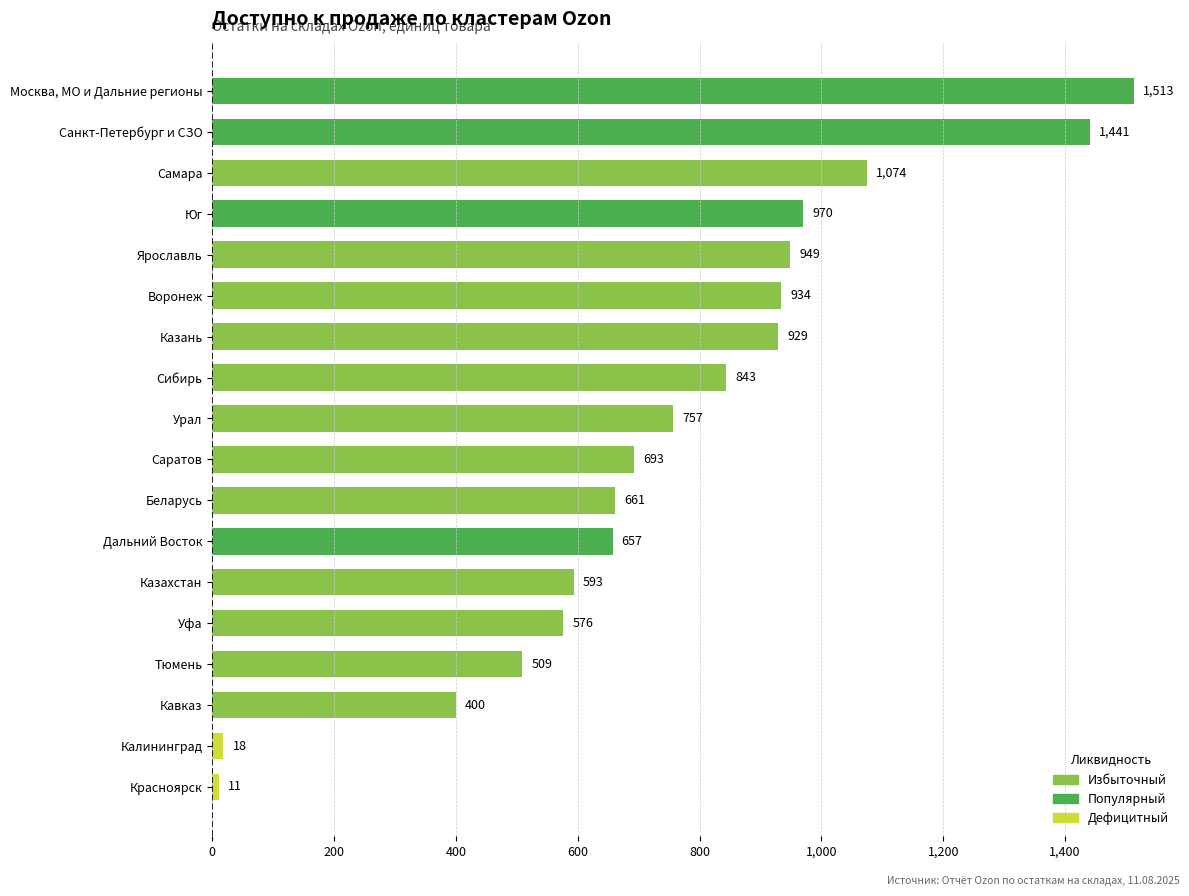

How many data points are less than 757?

9